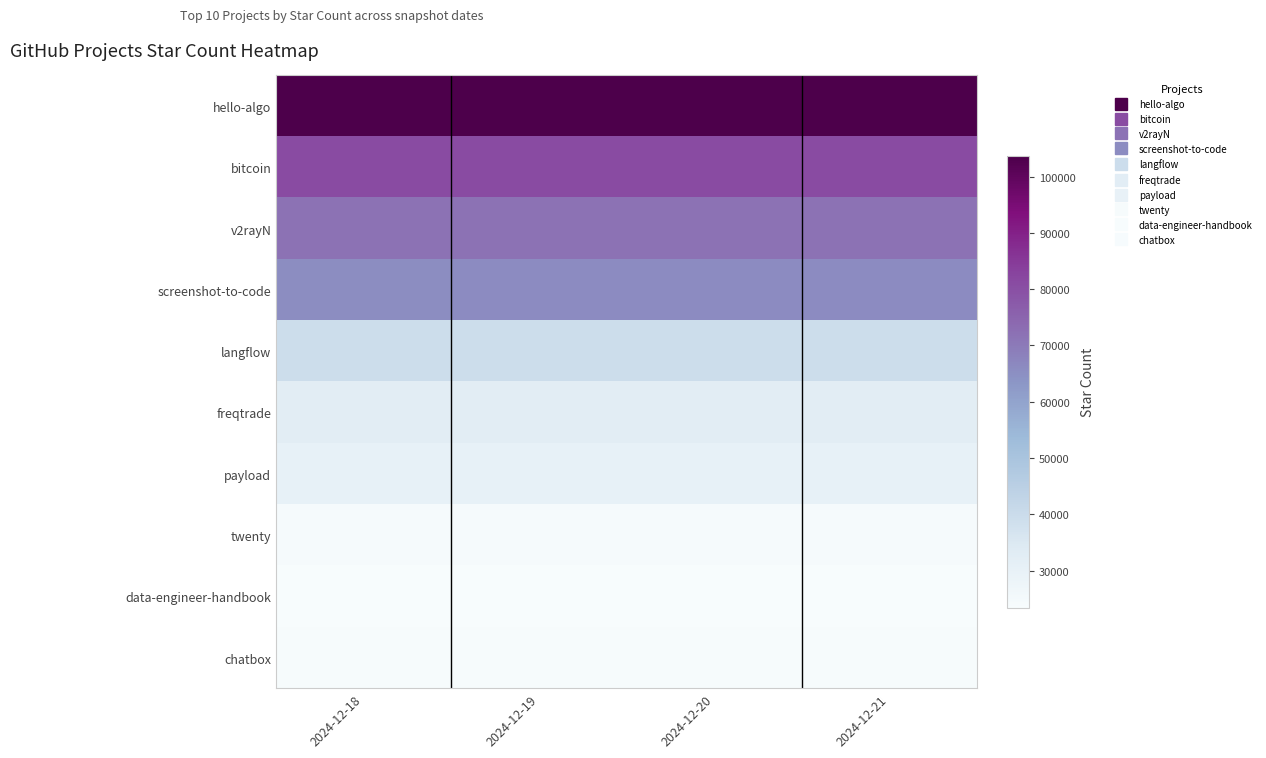

Reading right to left, what are all the values shown in this chart?

hello-algo: 2024-12-21=103677	2024-12-20=103677	2024-12-19=103677	2024-12-18=103625
bitcoin: 2024-12-21=80852	2024-12-20=80852	2024-12-19=80852	2024-12-18=80825
v2rayN: 2024-12-21=71818	2024-12-20=71818	2024-12-19=71818	2024-12-18=71779
screenshot-to-code: 2024-12-21=65781	2024-12-20=65781	2024-12-19=65781	2024-12-18=65734
langflow: 2024-12-21=39400	2024-12-20=39400	2024-12-19=39400	2024-12-18=39400
freqtrade: 2024-12-21=32726	2024-12-20=32726	2024-12-19=32726	2024-12-18=32680
payload: 2024-12-21=30200	2024-12-20=30200	2024-12-19=30200	2024-12-18=30149
twenty: 2024-12-21=24242	2024-12-20=24242	2024-12-19=24242	2024-12-18=24242
data-engineer-handbook: 2024-12-21=23458	2024-12-20=23458	2024-12-19=23458	2024-12-18=23408
chatbox: 2024-12-21=23887	2024-12-20=23887	2024-12-19=23887	2024-12-18=23857